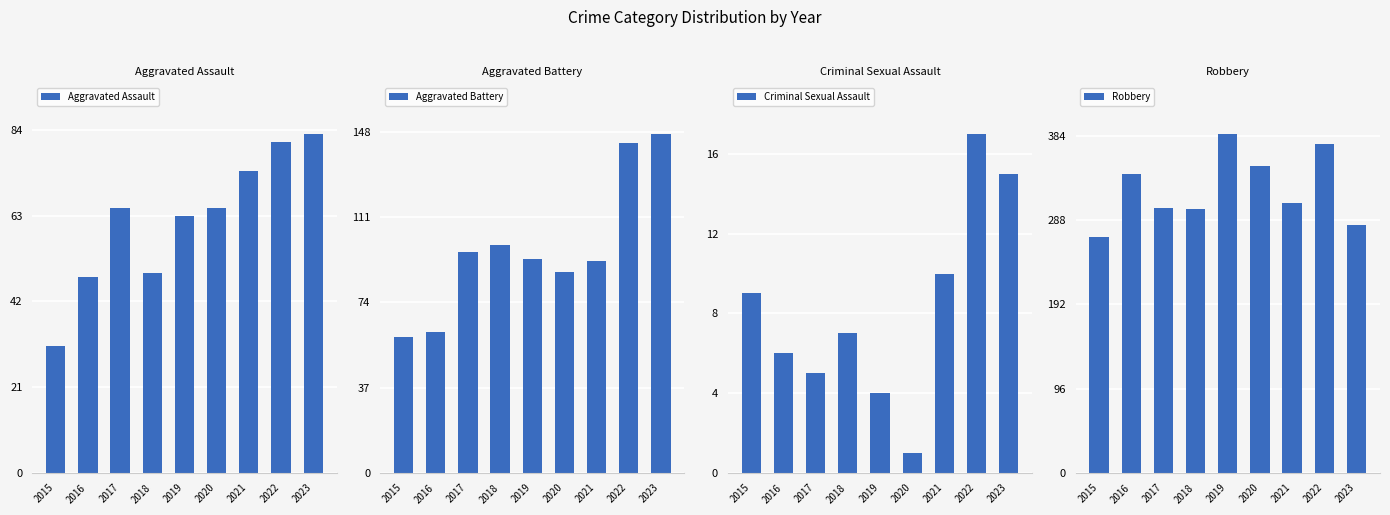

How many bars are there in total?

36